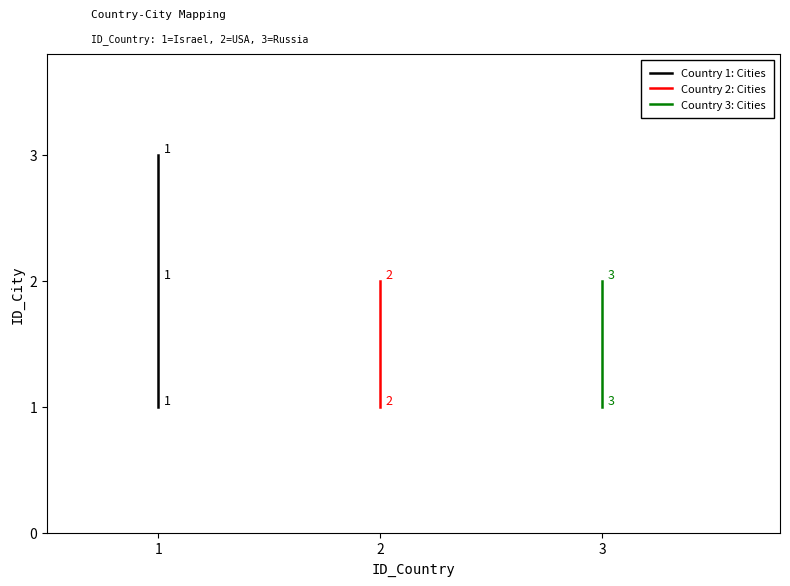

How many points are higher than both their immediate neighbors (excluding endpoints)?

2